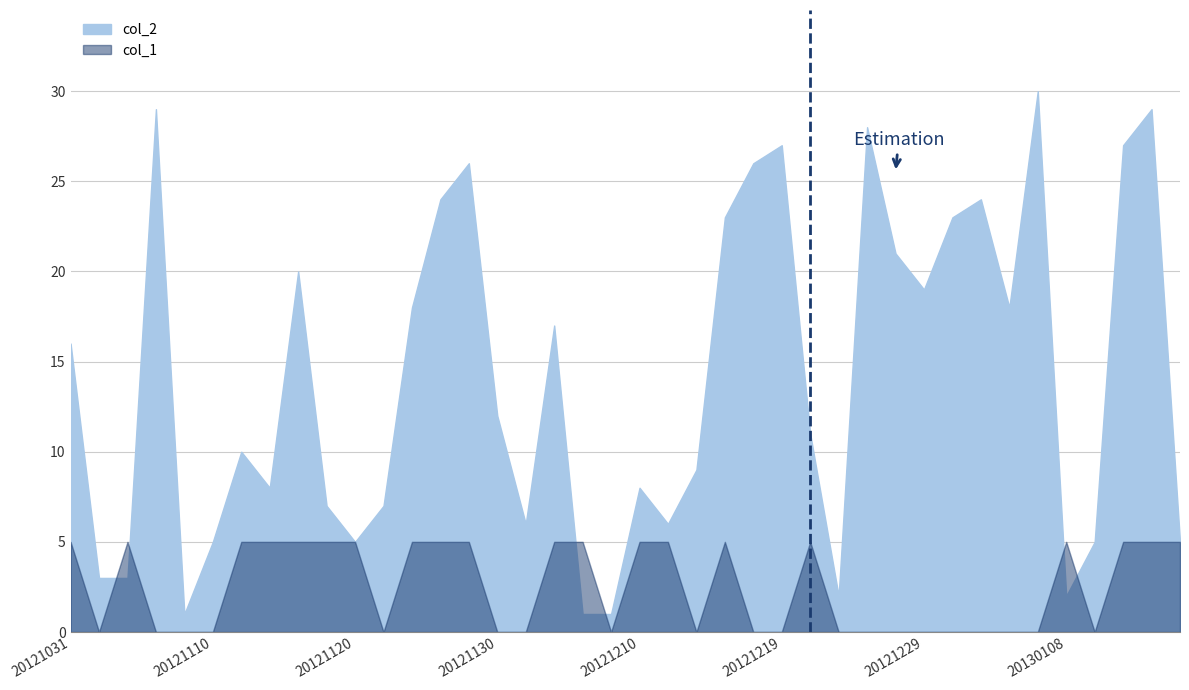

What is the value of the 27th point from the left?

11